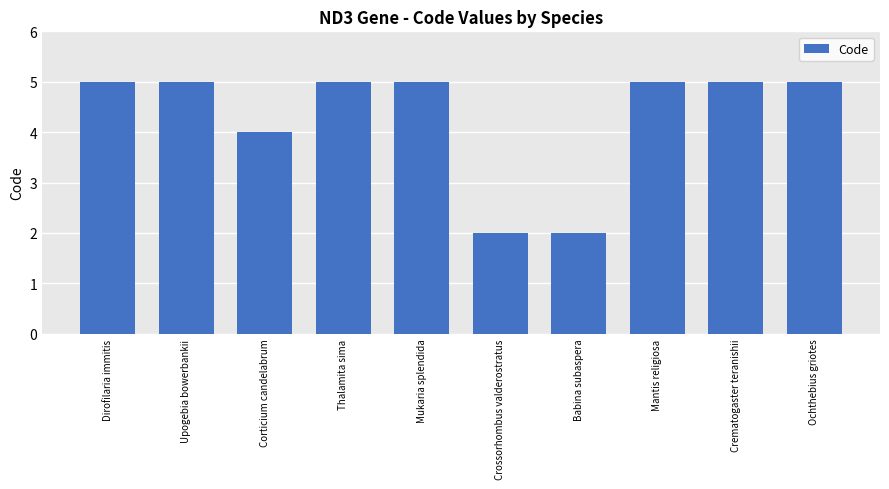

What is the change in value from Corticium candelabrum to Babina subaspera?

-2